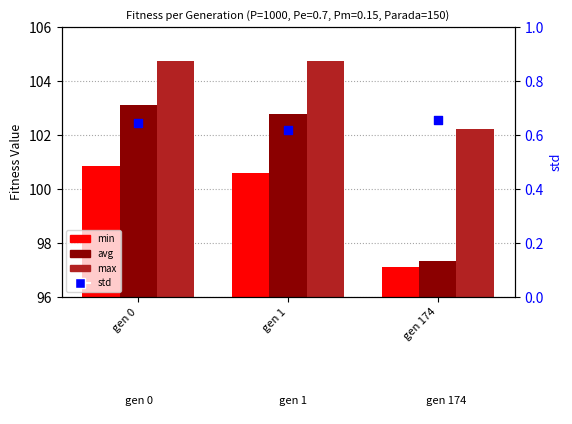

Which series has the largest Y range (max minus min)?

avg